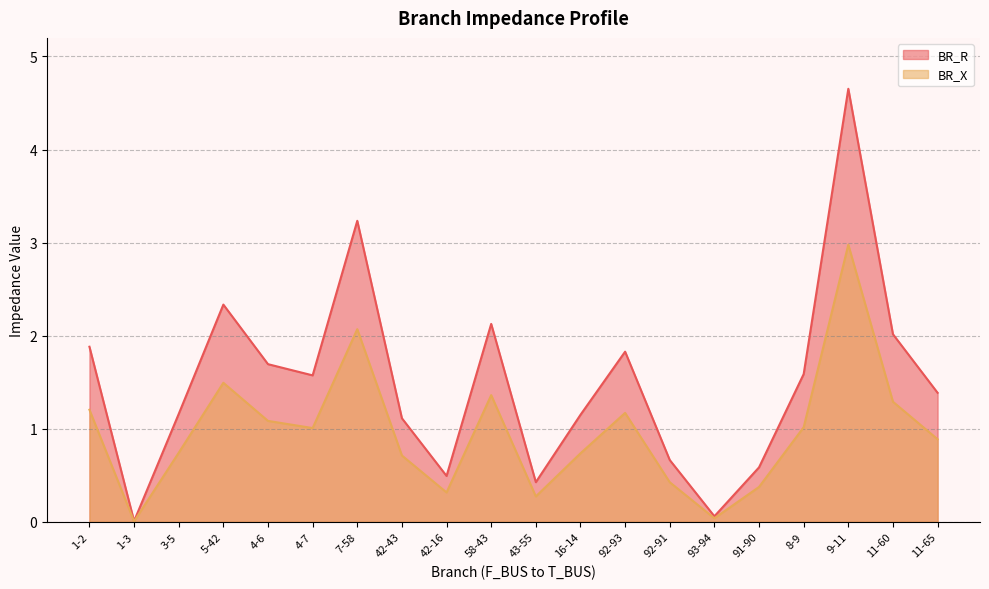

What is the value of the BR_R point at the 8th from the left?

1.1